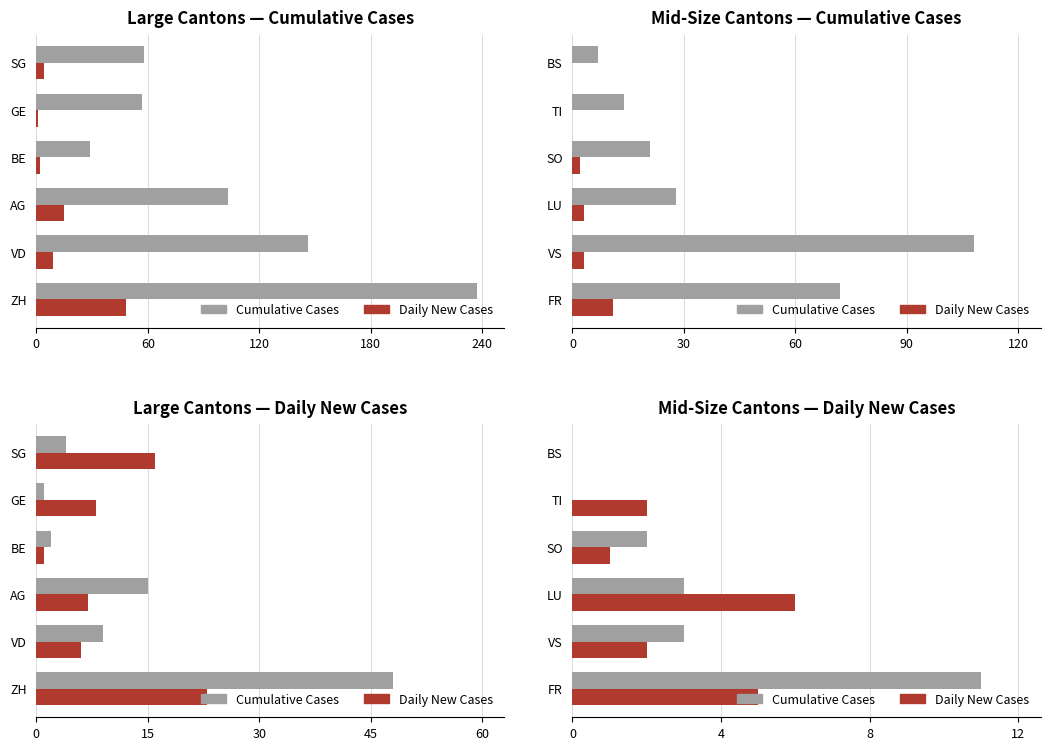

How many positive values does the Cumulative Cases series have?

4